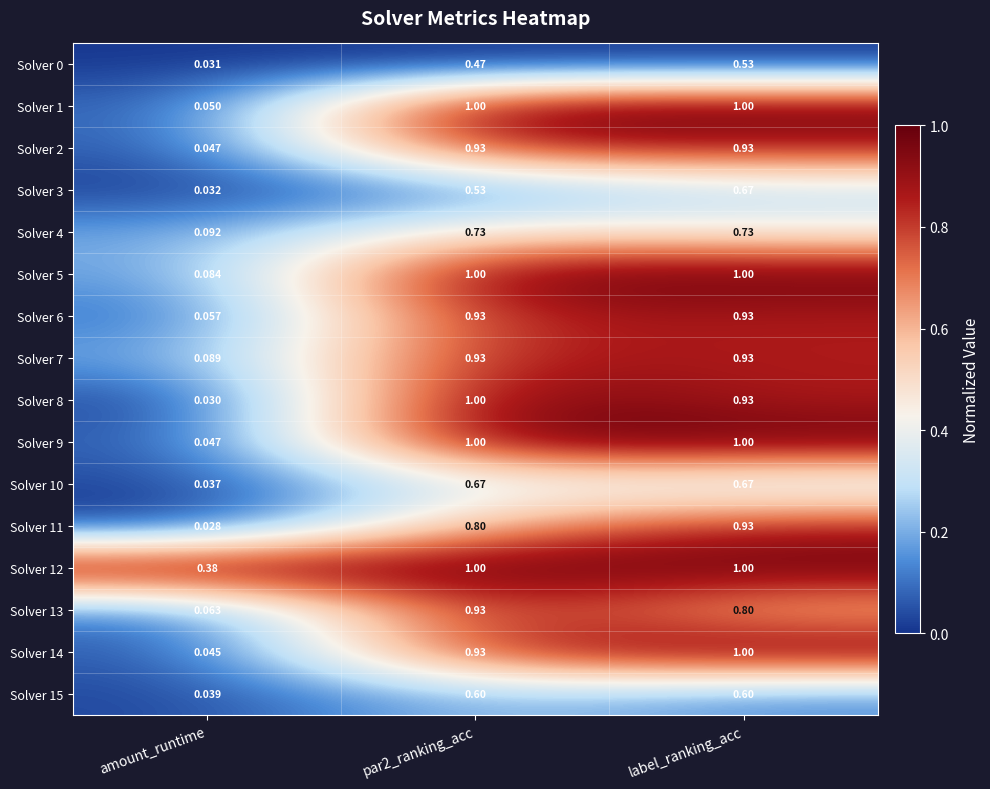

Is the value of Solver 4 at label_ranking_acc greater than the value of Solver 8 at label_ranking_acc?

No